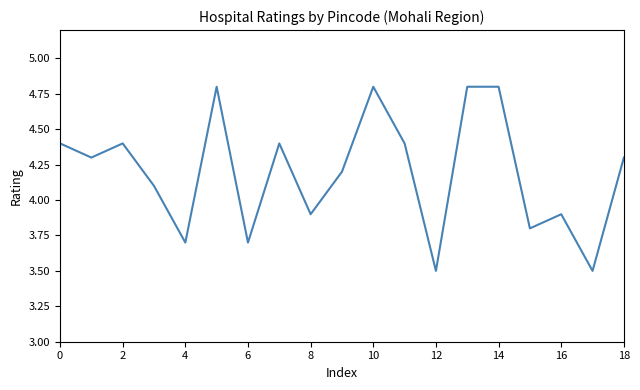

What is the smallest value displayed?

3.5